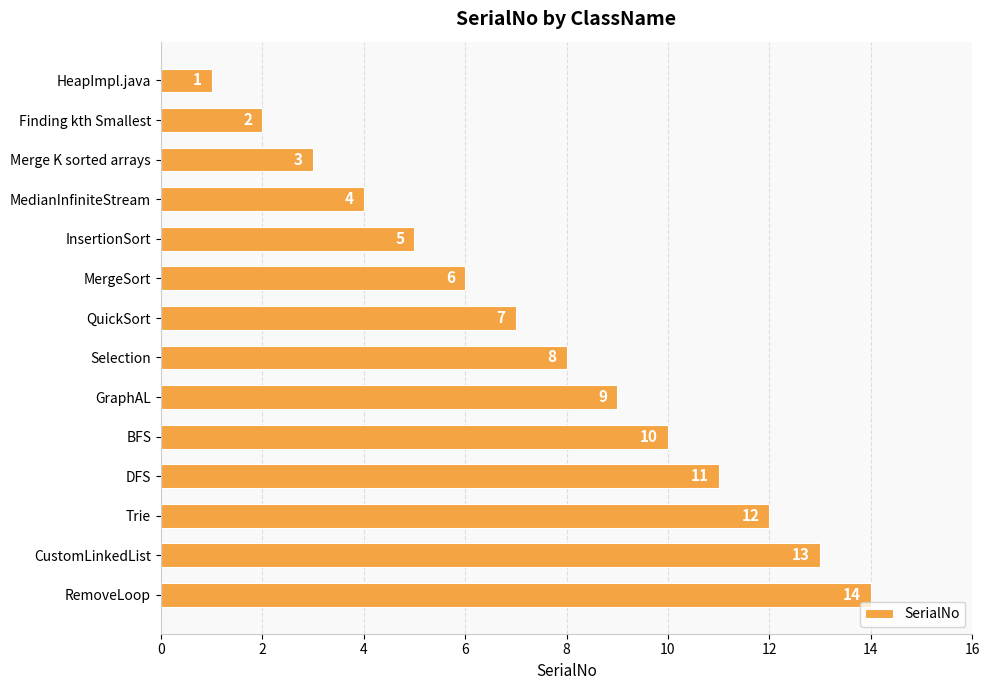

Between MergeSort and InsertionSort, which is larger?

MergeSort